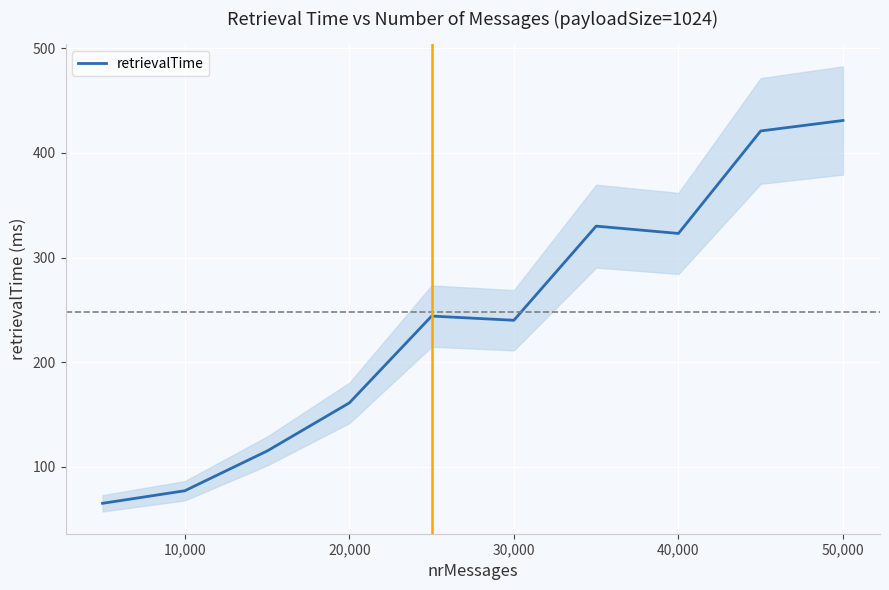

What is the difference between the maximum and second lowest values?

354